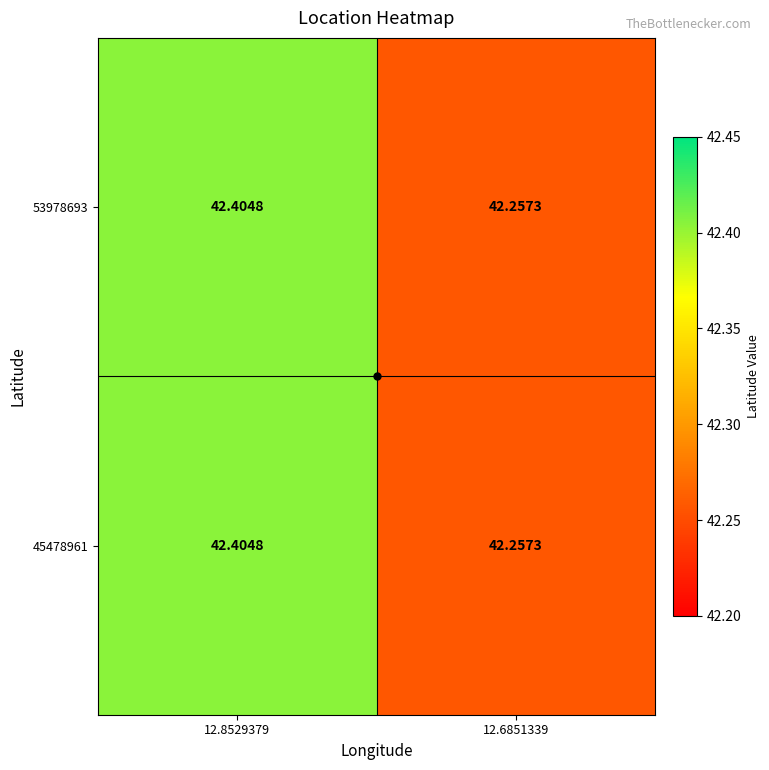

What is the total value across all series at 12.8529379?

84.8